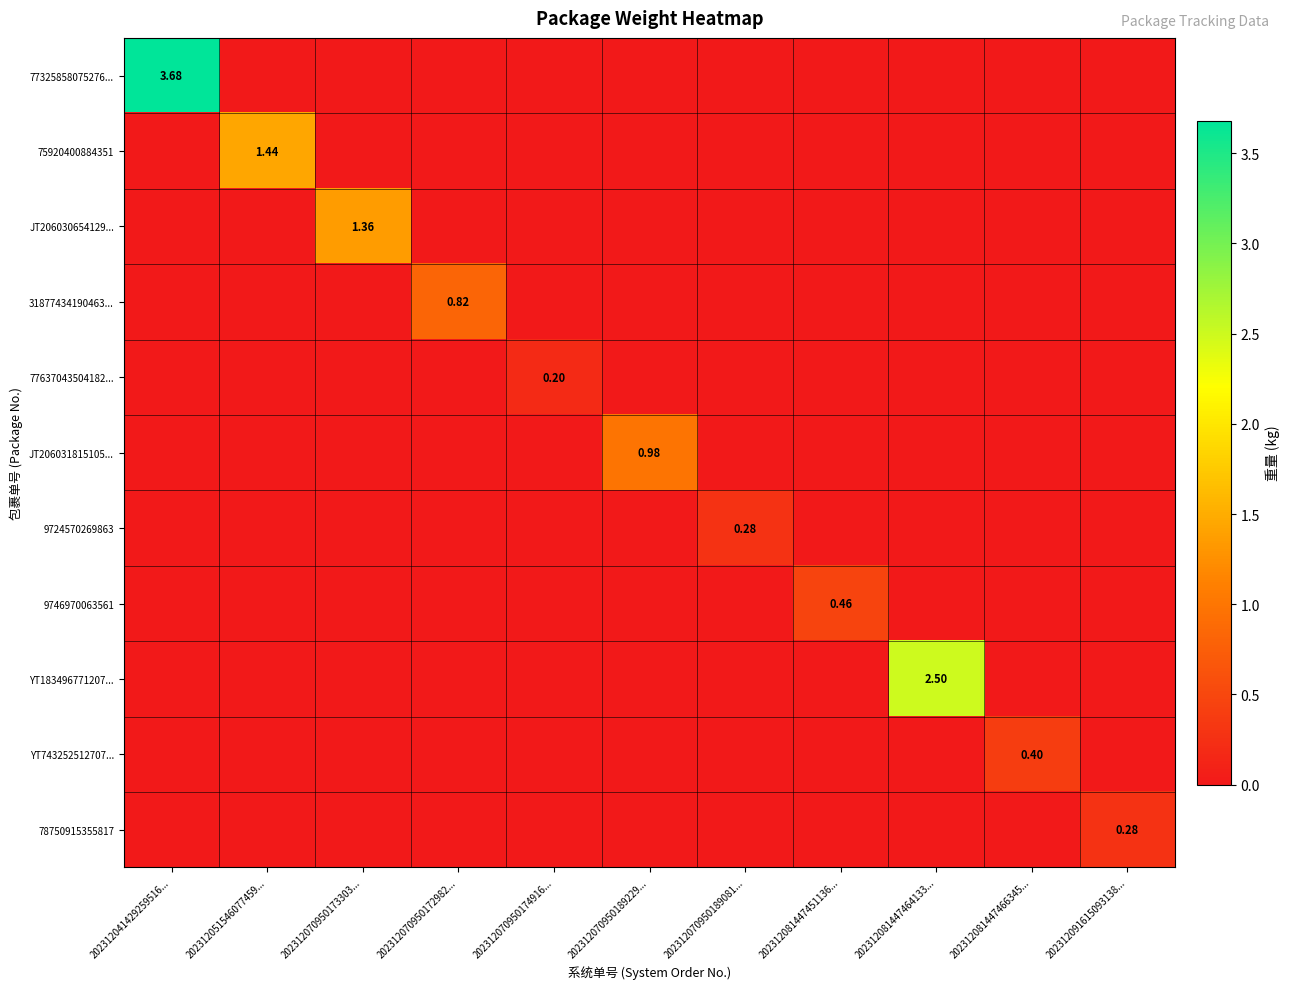

What is the total value across all series at 202312070950189229...?

1.0